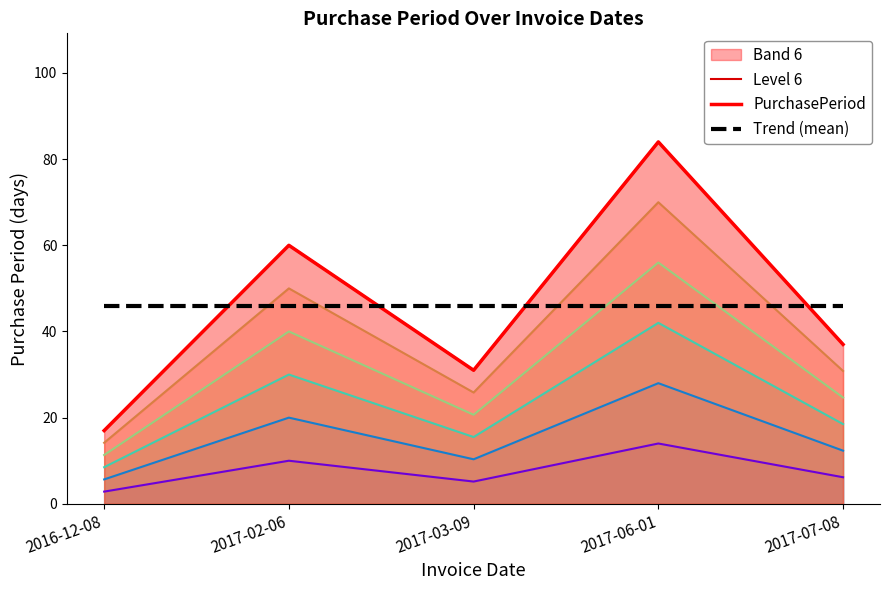

How many distinct data groups are displayed?

3